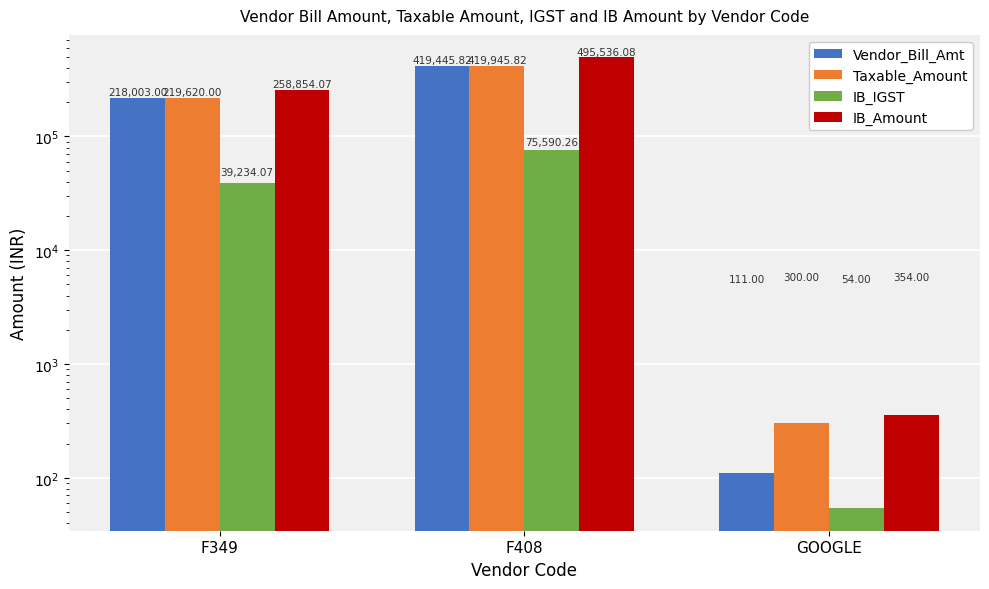

Are the bars grouped side by side (vs. stacked)?

Yes